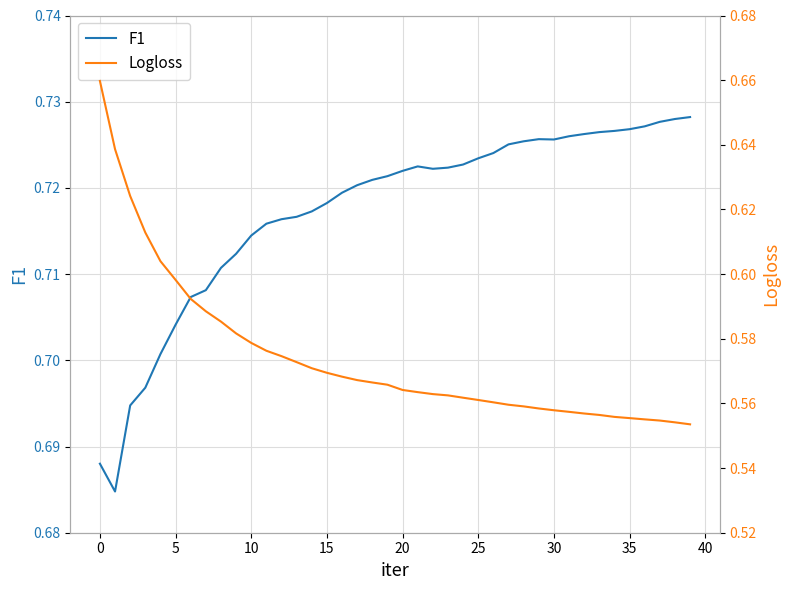

What are all the series names shown in the legend?

F1, Logloss